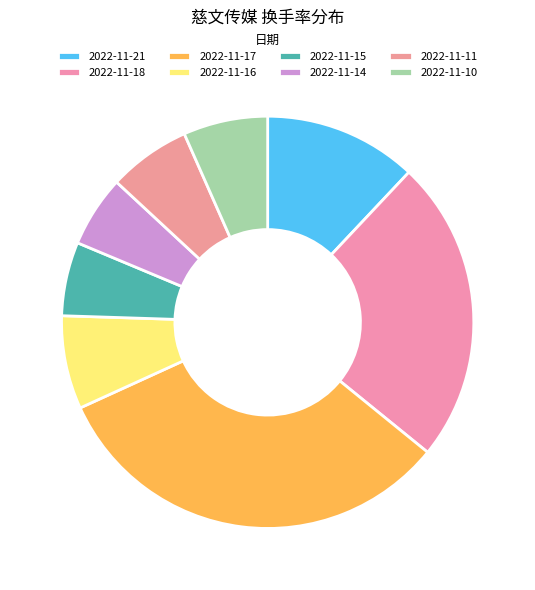

How many slices are in this pie chart?

8